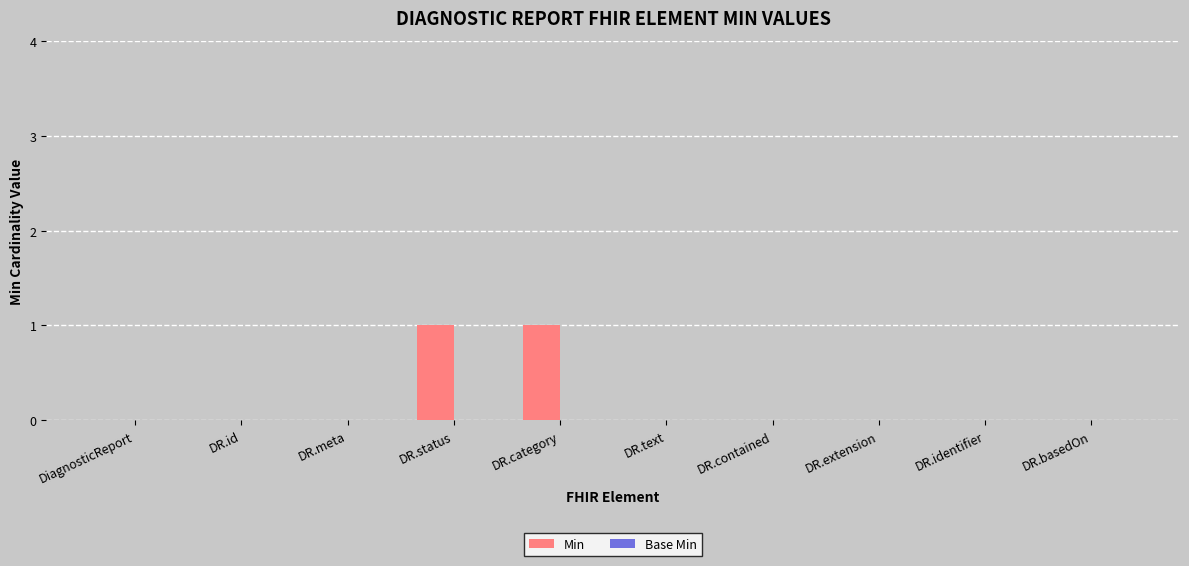

The chart shows a value of 0 at DR.text. True or false?

True